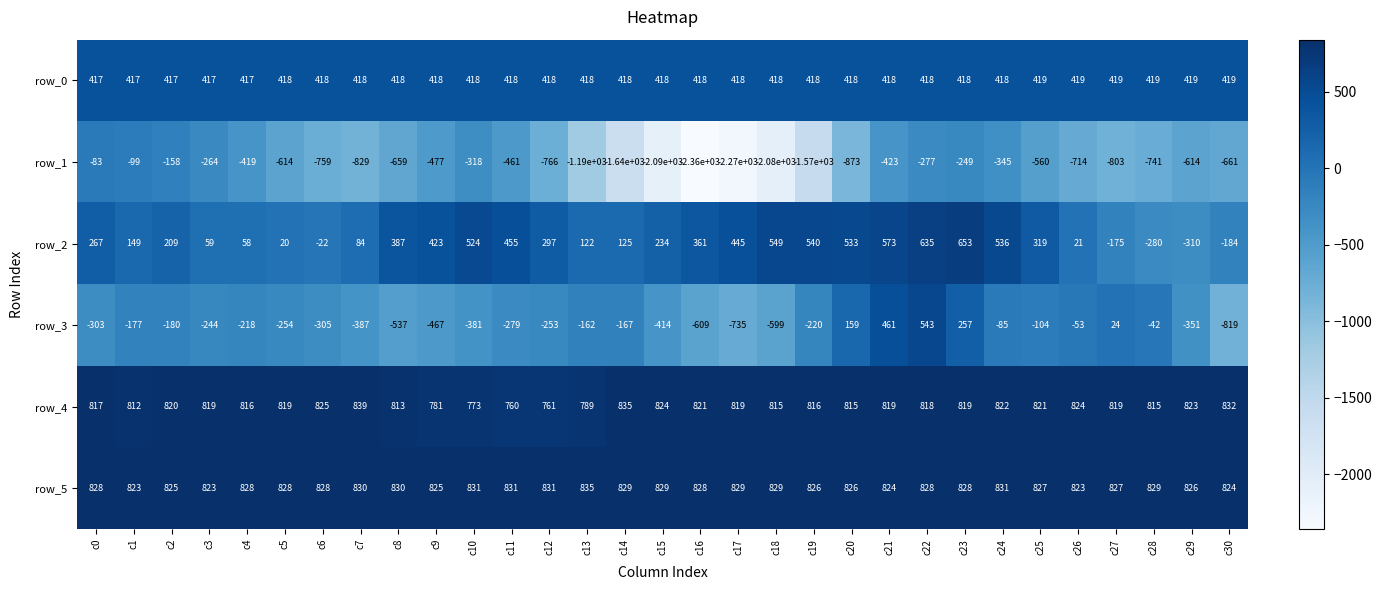

What is the total value across all series at c17?

-494